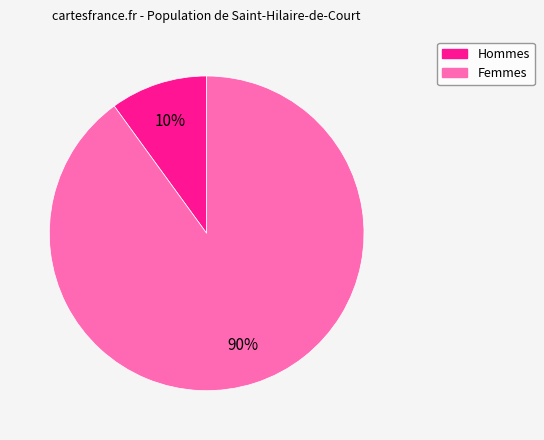

To the nearest percent, what is the average slice percentage?

50%